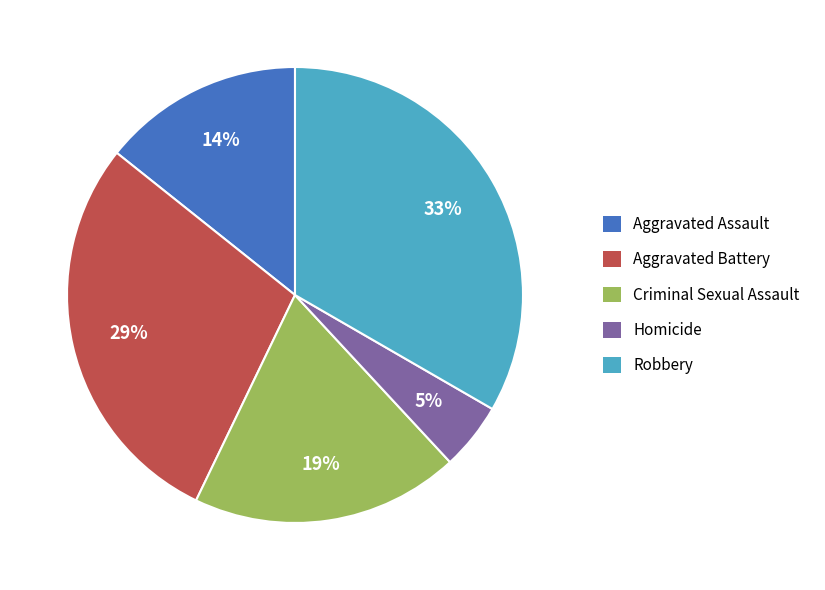

Is it true that Robbery is 23% of the pie?

False